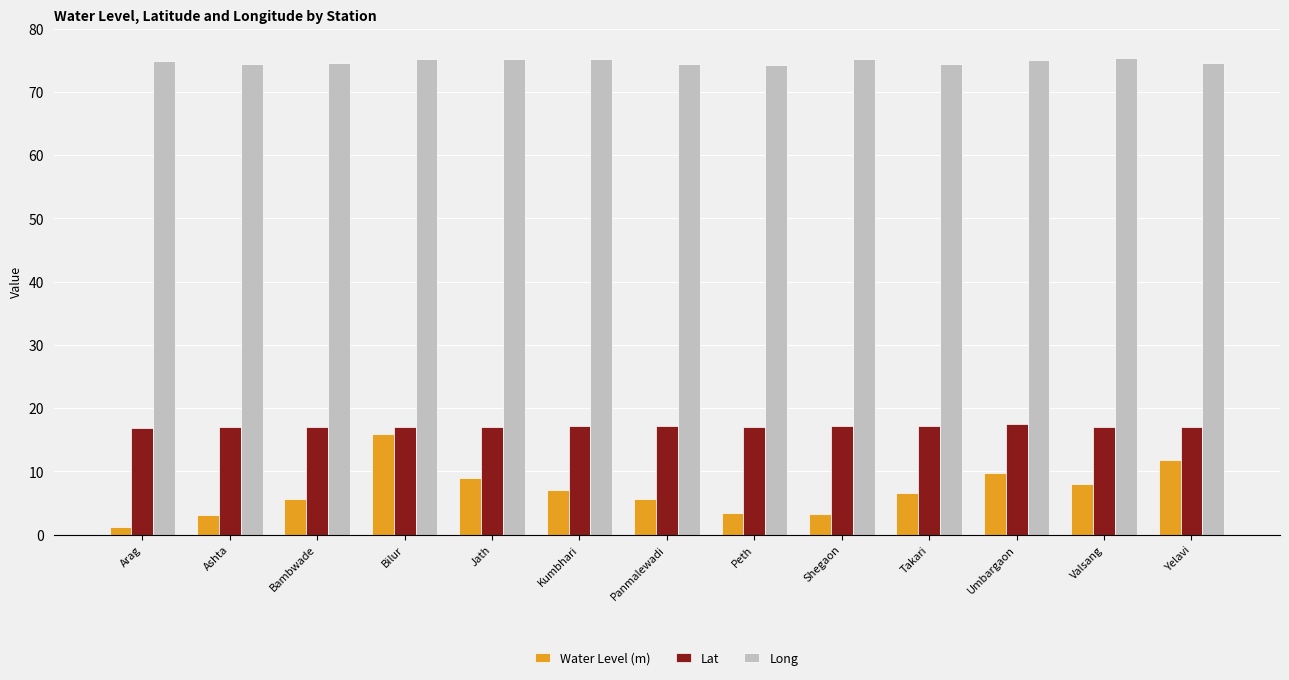

Is the value of Water Level (m) at Umbargaon greater than the value of Long at Yelavi?

No